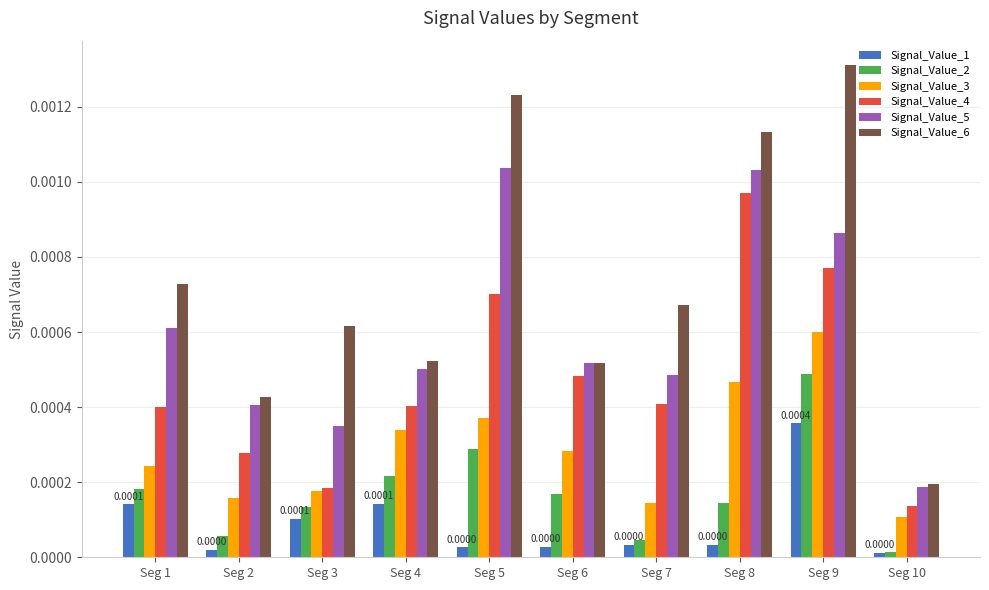

List the series in order of their peak value, lowest first.

Signal_Value_1, Signal_Value_2, Signal_Value_3, Signal_Value_4, Signal_Value_5, Signal_Value_6